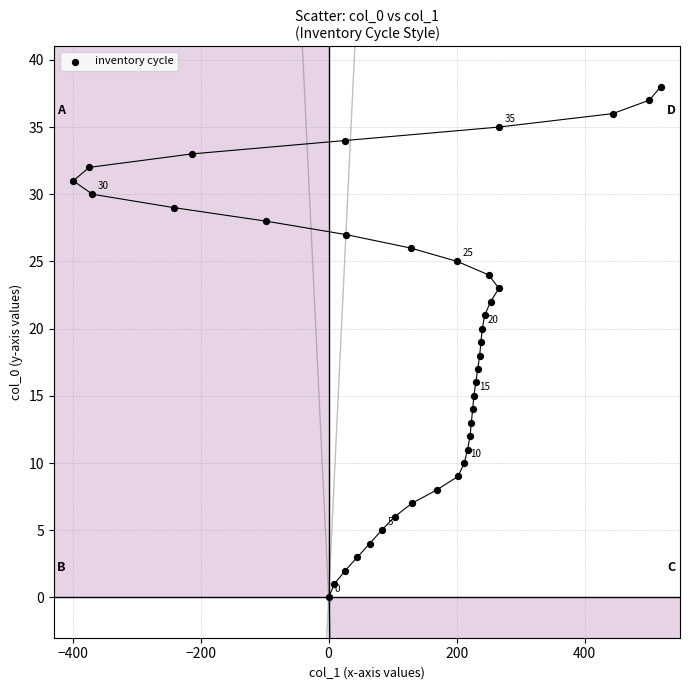

What is the range of X values (max minus min)?

918